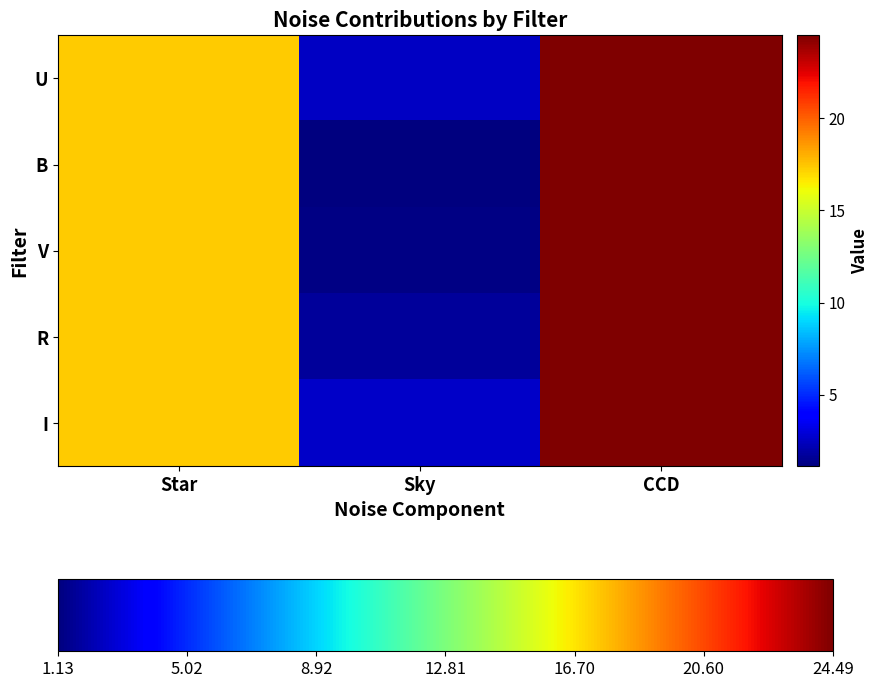

Which series has the largest total across all categories?

I